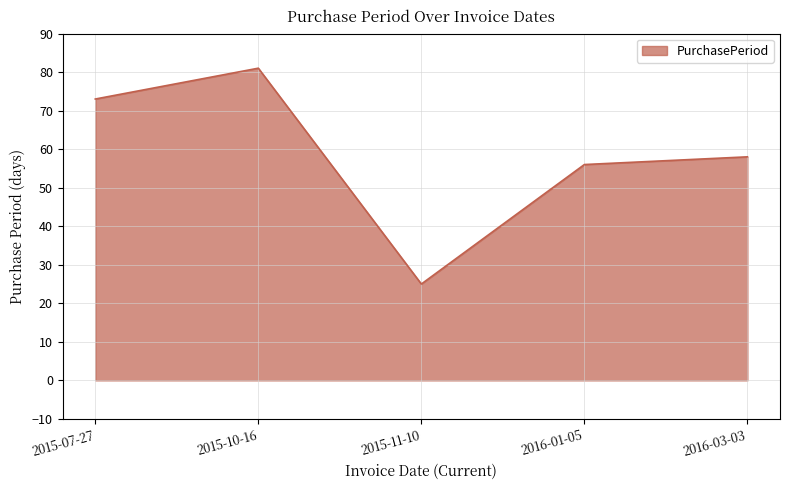

What is the difference between the values at 2016-03-03 and 2015-11-10?

33